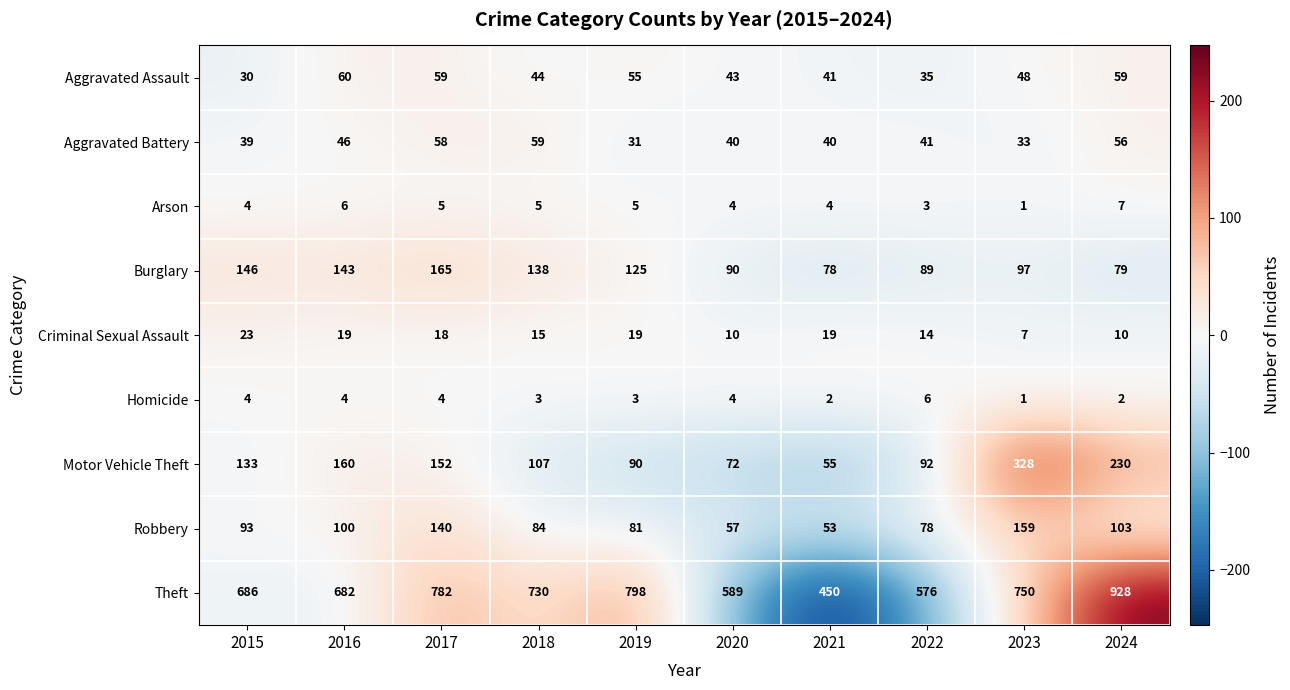

What is the spread (max minus min) of values at 2016?

678